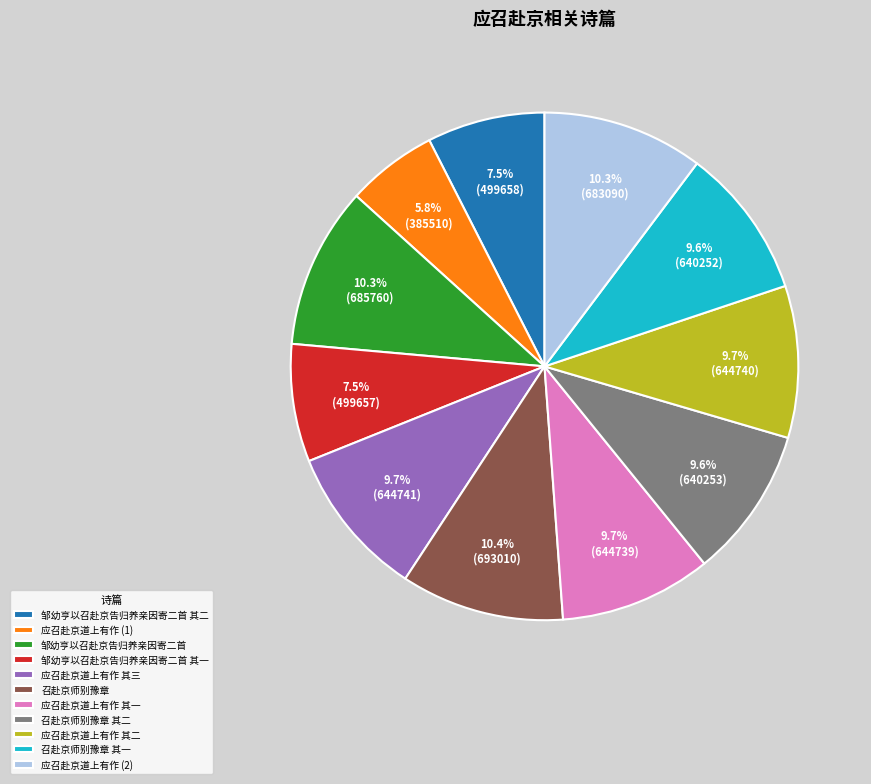

Does 召赴京师别豫章 其一 represent more than half of the total?

No